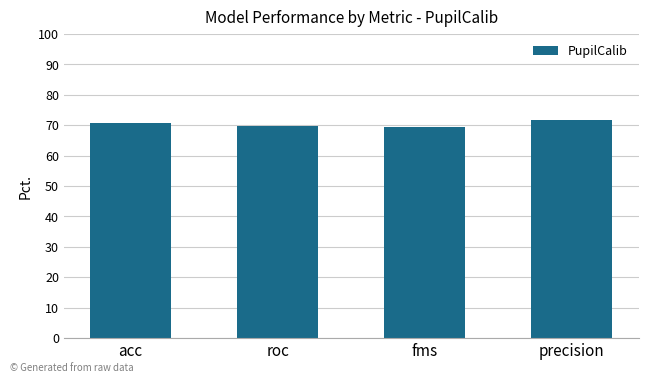

Are the bars horizontal?

No